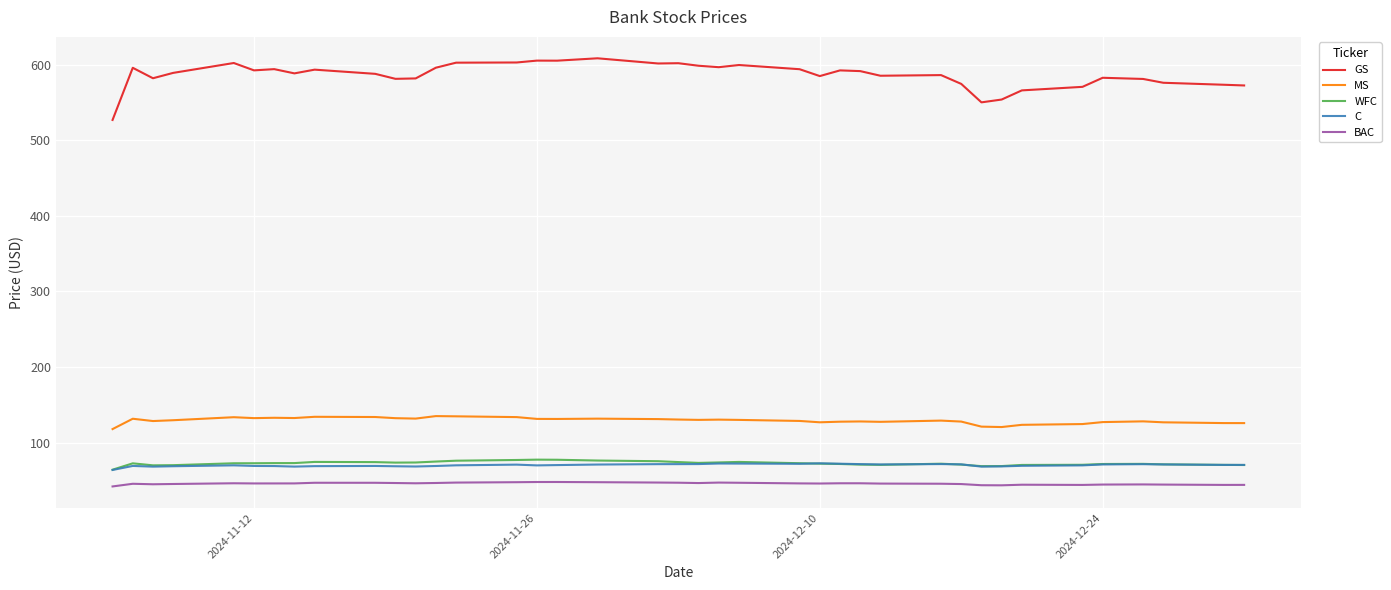

True or false: WFC and MS intersect in this chart.

False